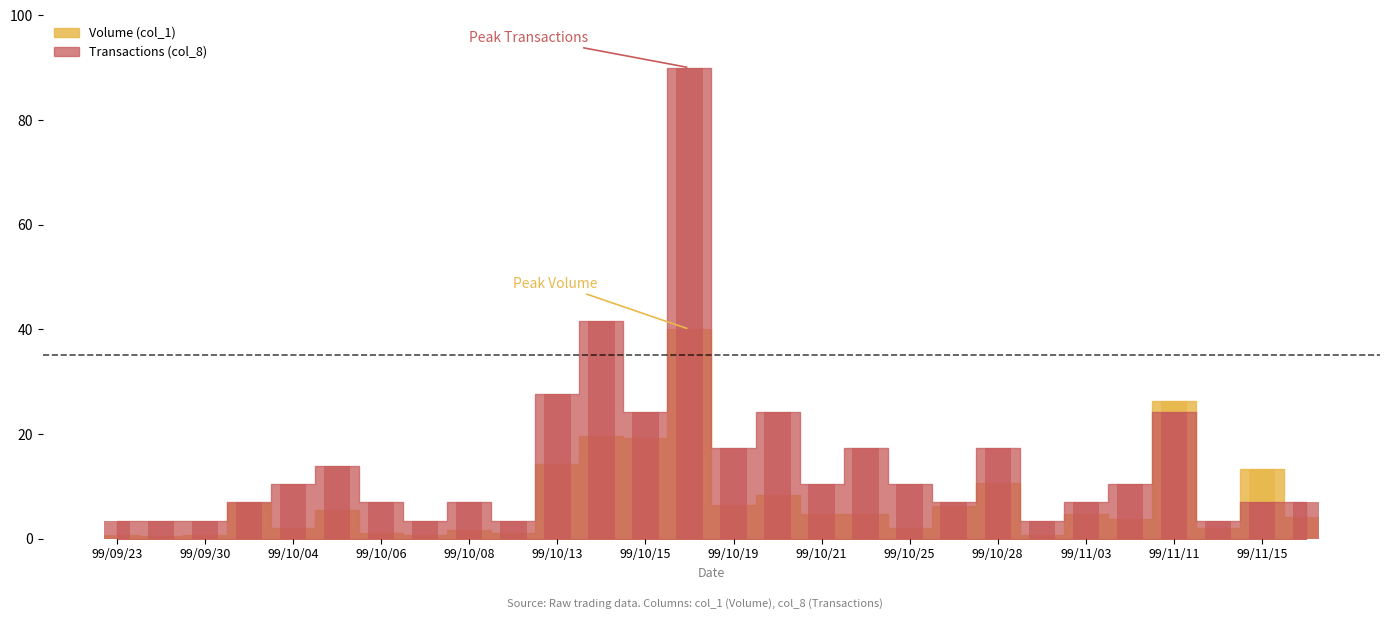

What is the label of the 24th bar from the right?

99/10/04